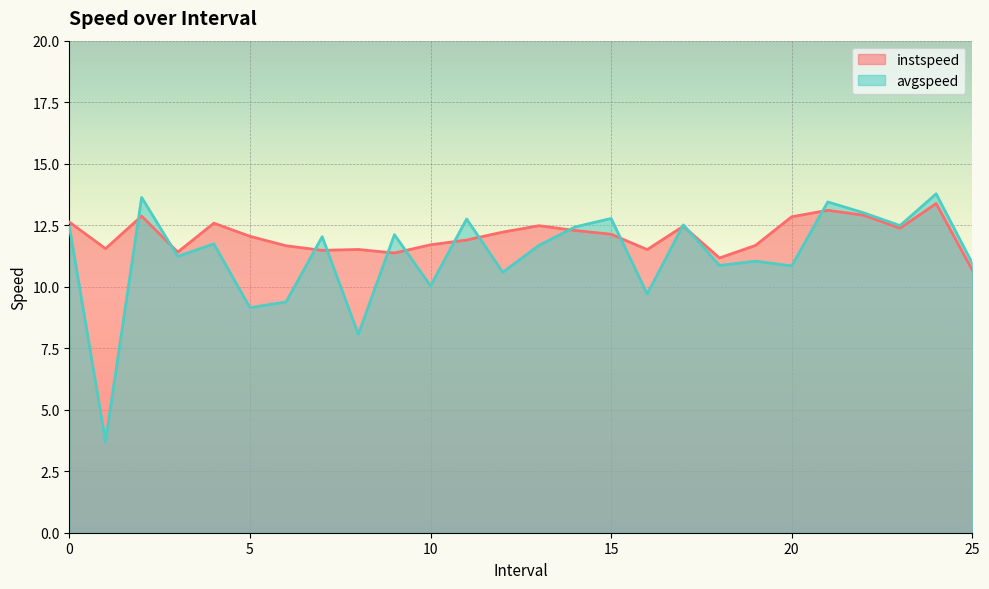

How many lines are shown in the chart?

2